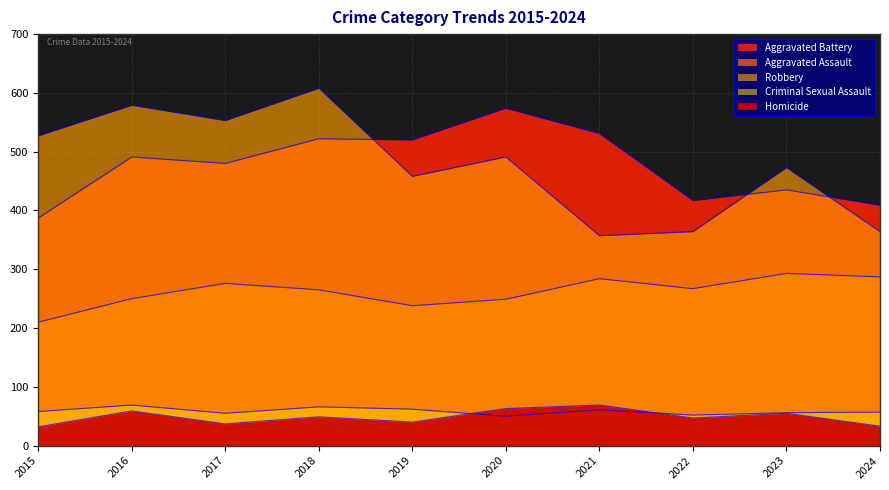

The value of Aggravated Assault at 2017 is 276. True or false?

True